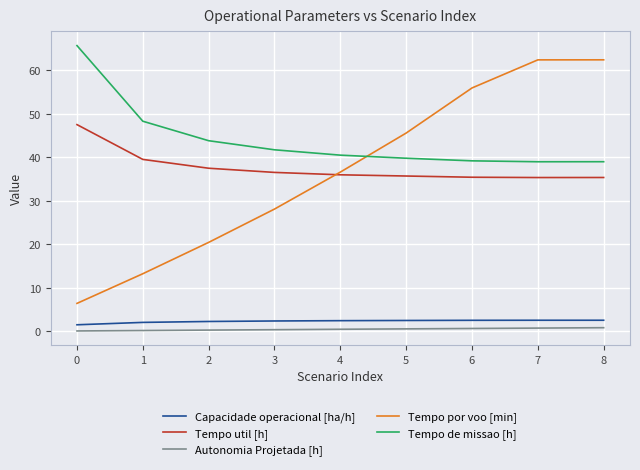

Between 1 and 8, which series saw the biggest shift?

Tempo por voo [min]